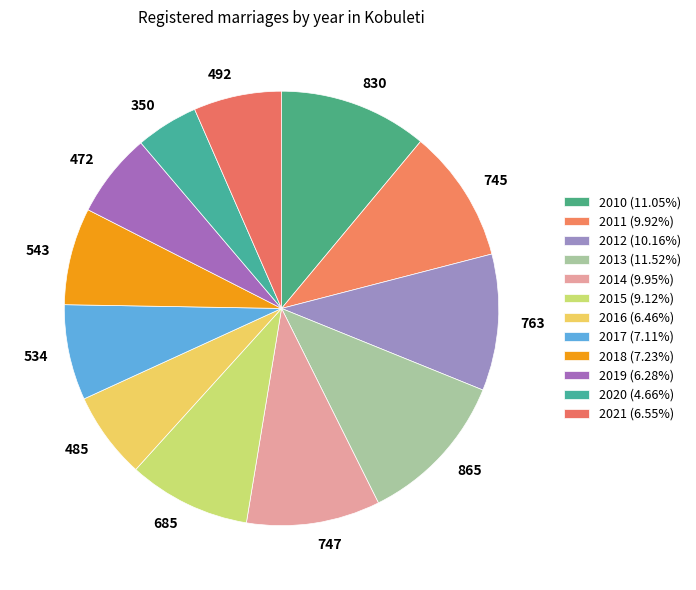

True or false: 2015 accounts for 23% of the total.

False